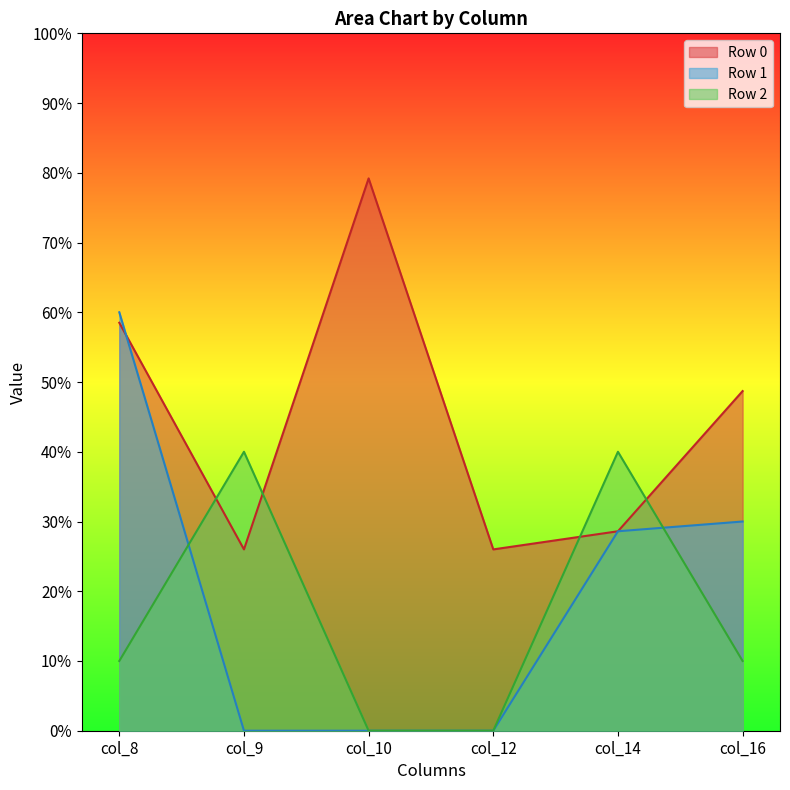

True or false: Row 1 has more than 2 points higher than both neighbors.

False